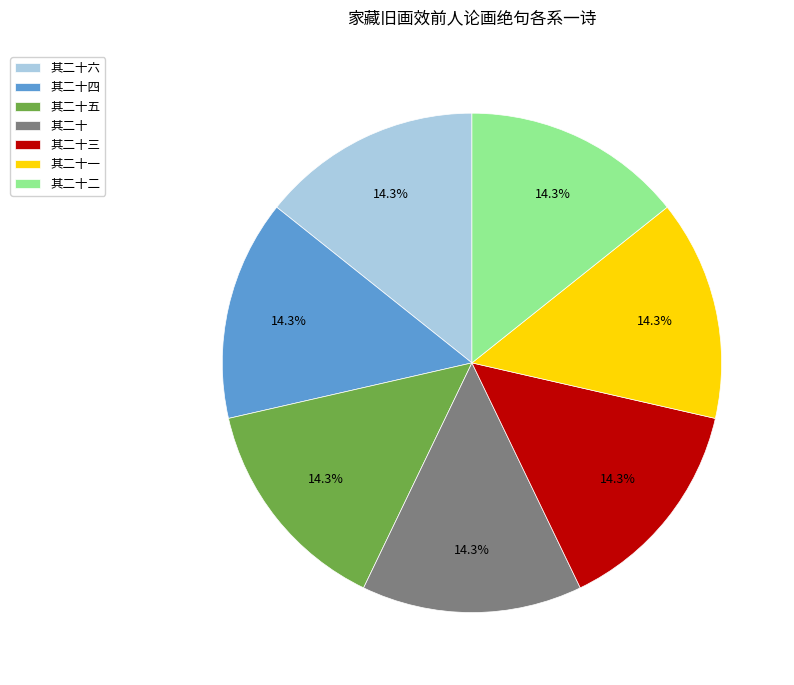

What is the ratio of the value at 其二十一 to the value at 其二十?

1.0